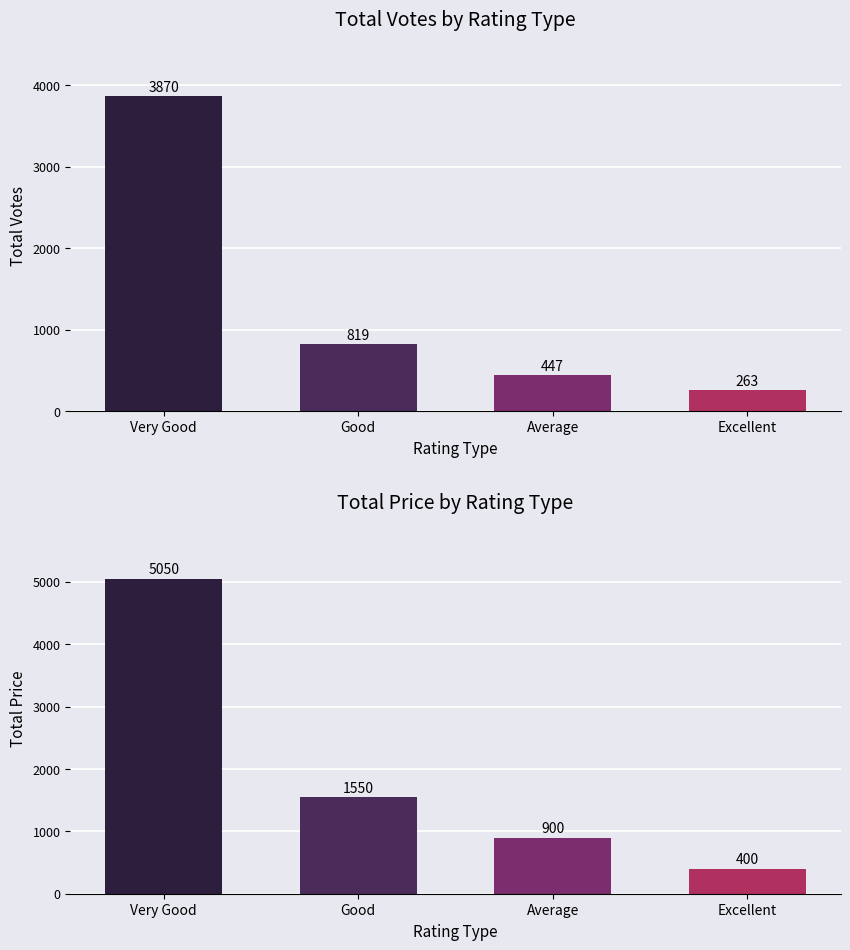

The value of VOTES at Good is 819. True or false?

True